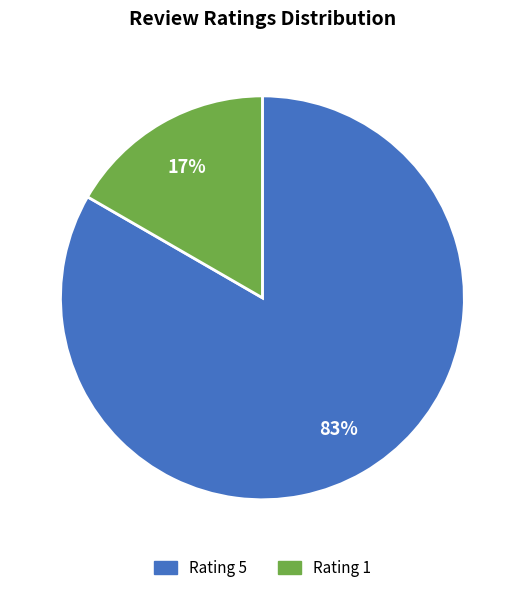

To the nearest percent, what is the combined percentage of Rating 5 and Rating 1?

100%